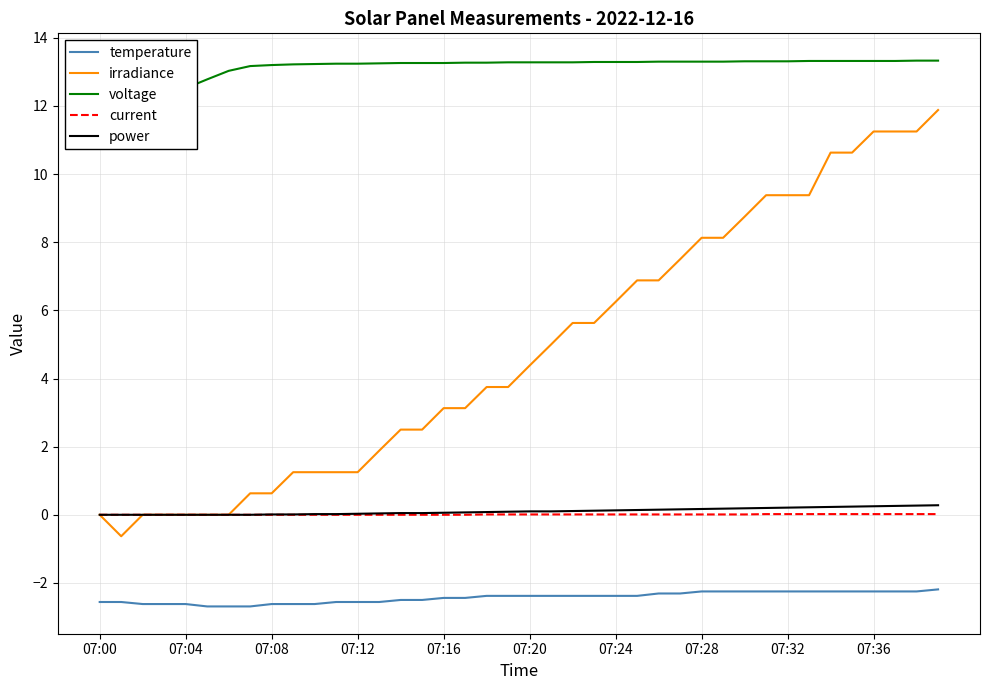

What is the maximum value for temperature?

-2.2